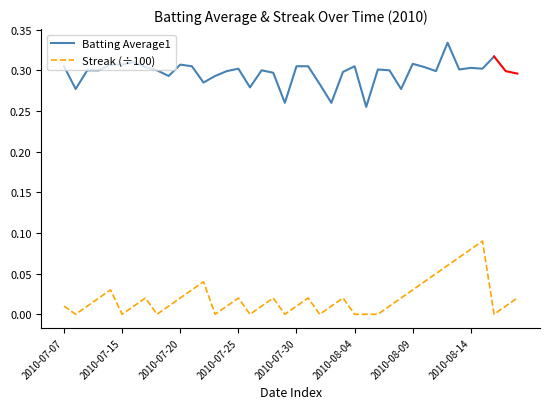

At which category does the data reach its first local peak?

2010-07-11